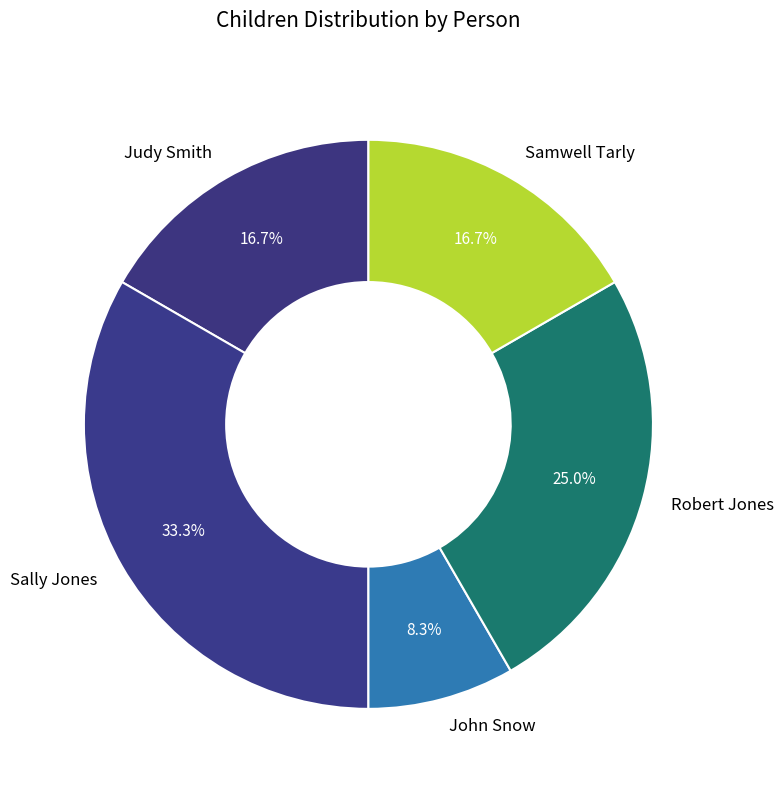

Which slice is the smallest?

John Snow